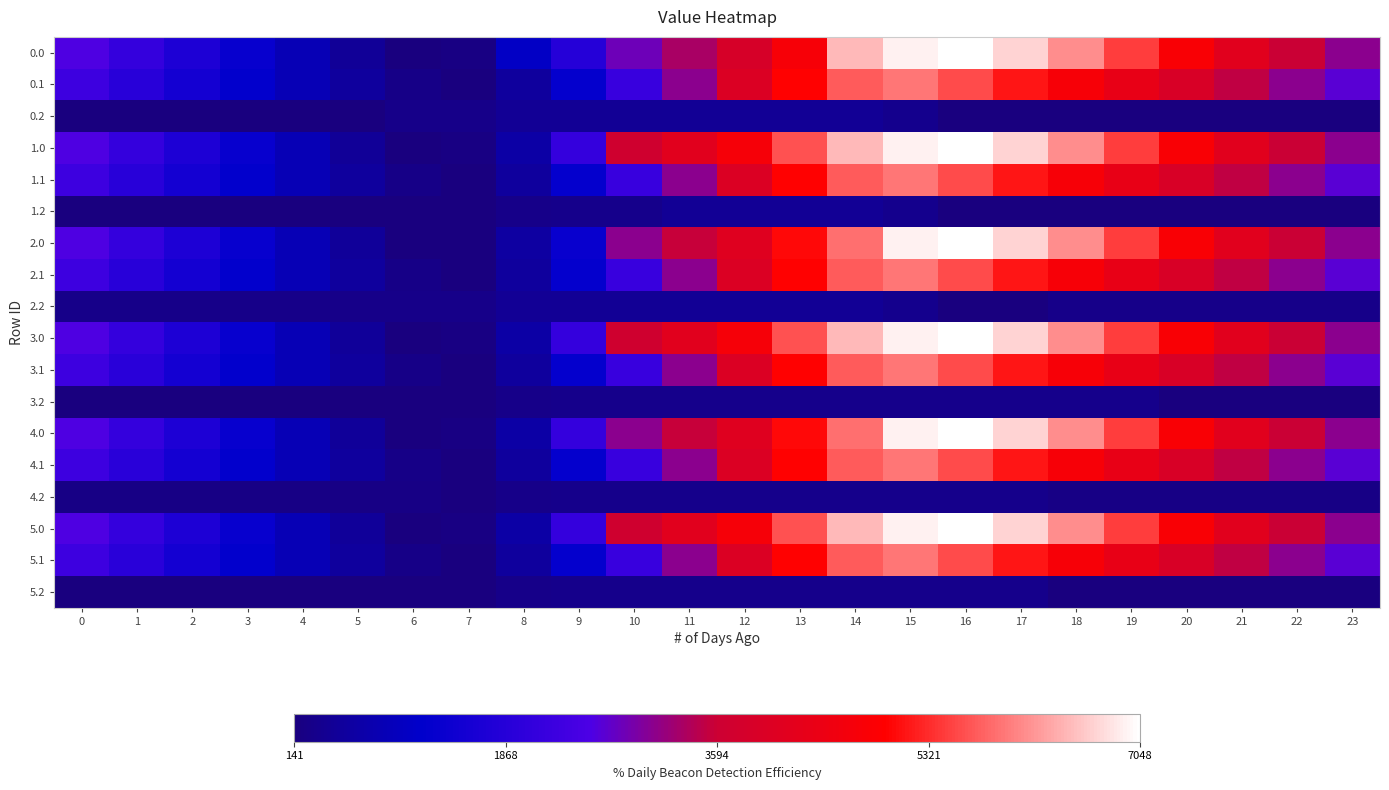

Rank the series at 20 from highest to lowest value.

4.0, 0.0, 1.0, 2.0, 3.0, 5.0, 3.1, 4.1, 5.1, 0.1, 1.1, 2.1, 2.2, 4.2, 0.2, 1.2, 3.2, 5.2